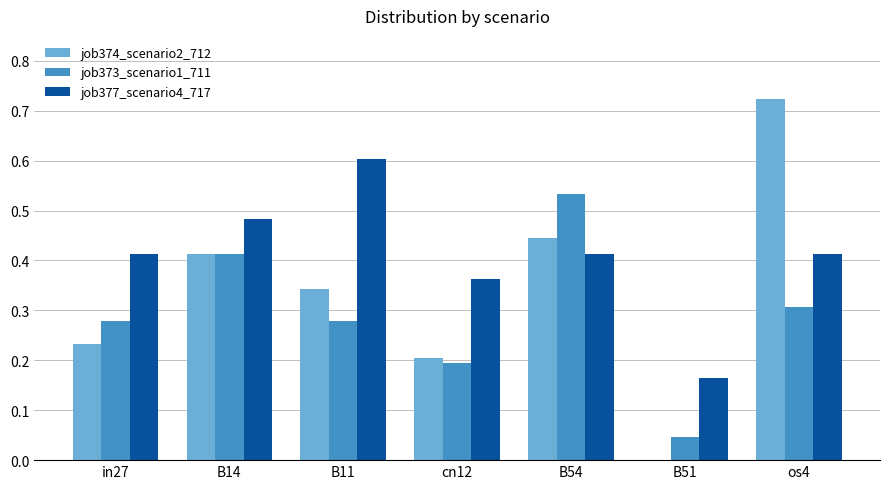

At which category does the chart reach its peak across all series?

os4